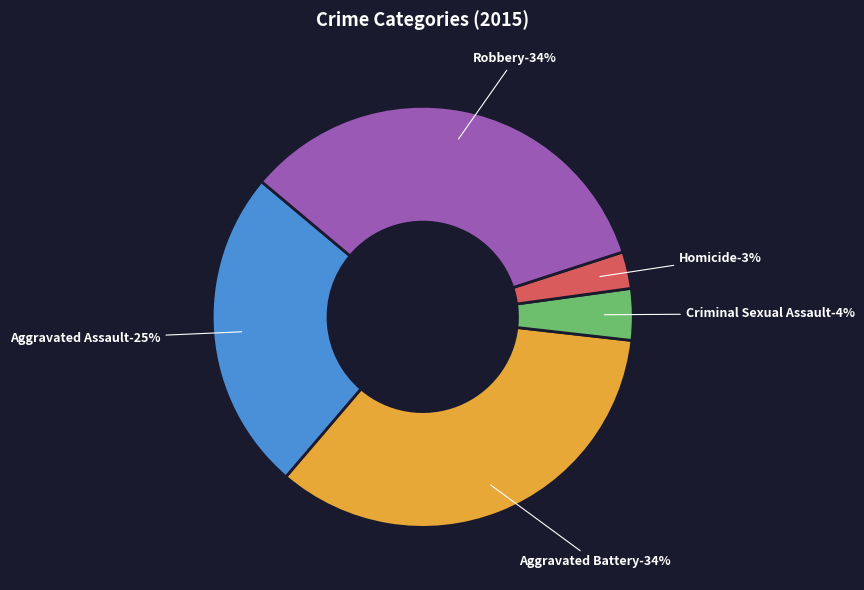

How many segments does this pie chart have?

5